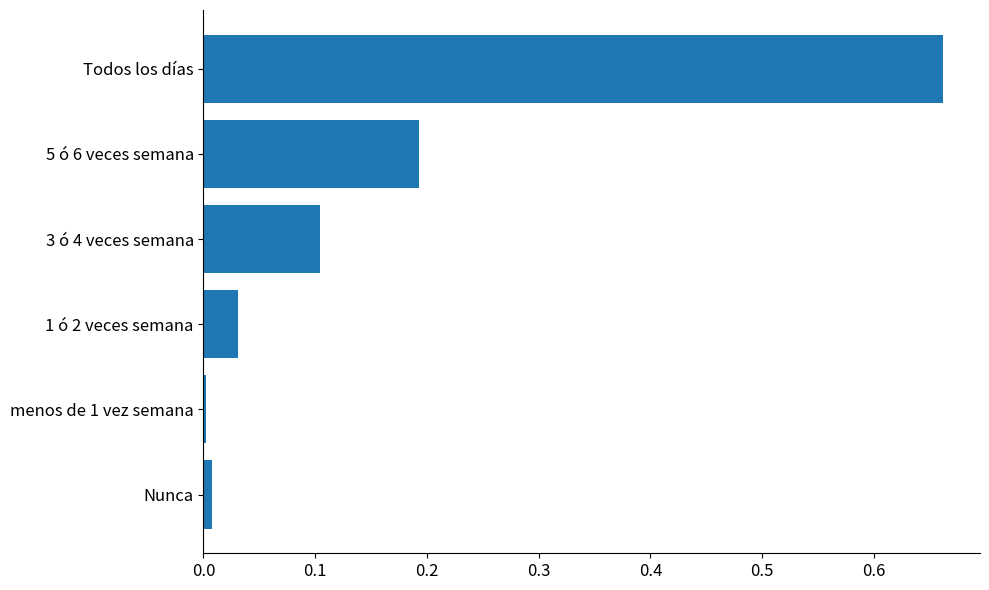

True or false: the data shows 0.0 at Nunca.

True